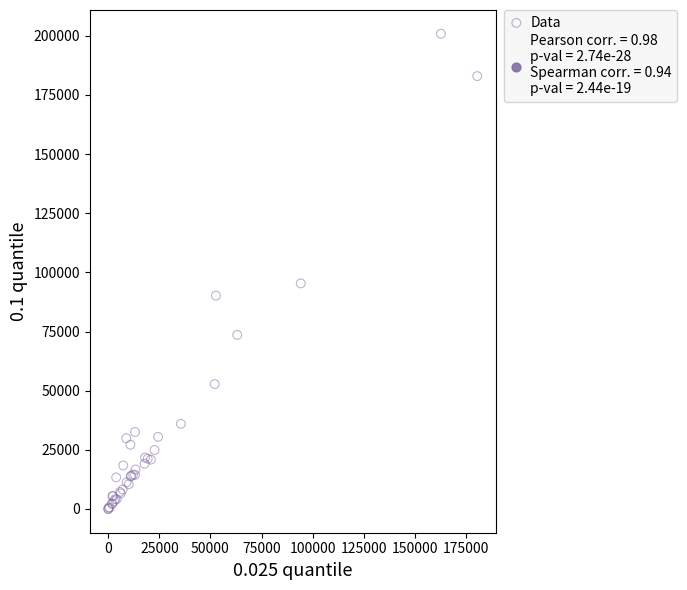

What Y value in the scatter plot is closest to 100416?

95325.0